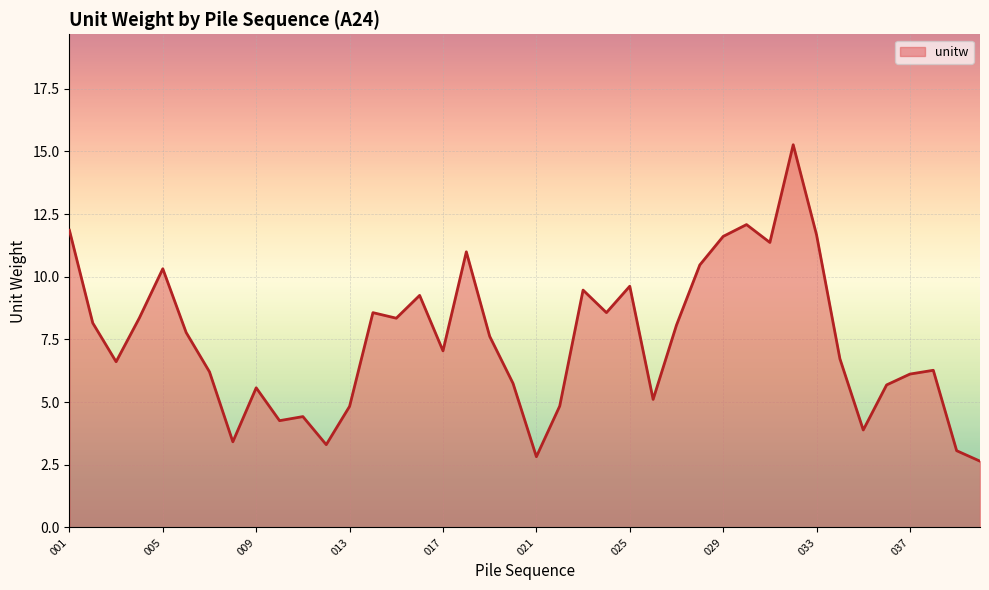

What is the minimum value shown in the chart?

2.6